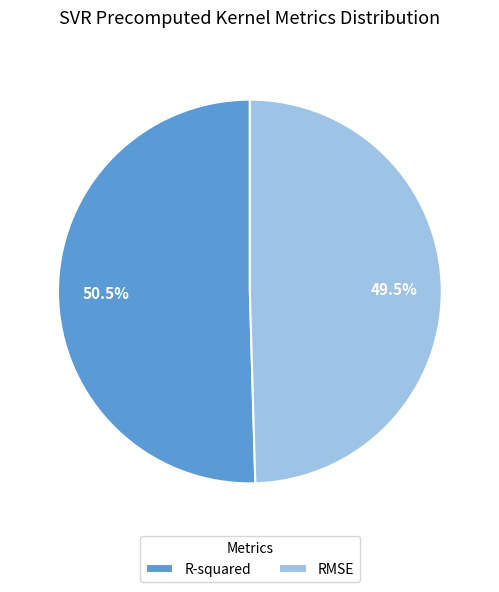

Do R-squared and RMSE together represent more than half of the pie?

Yes